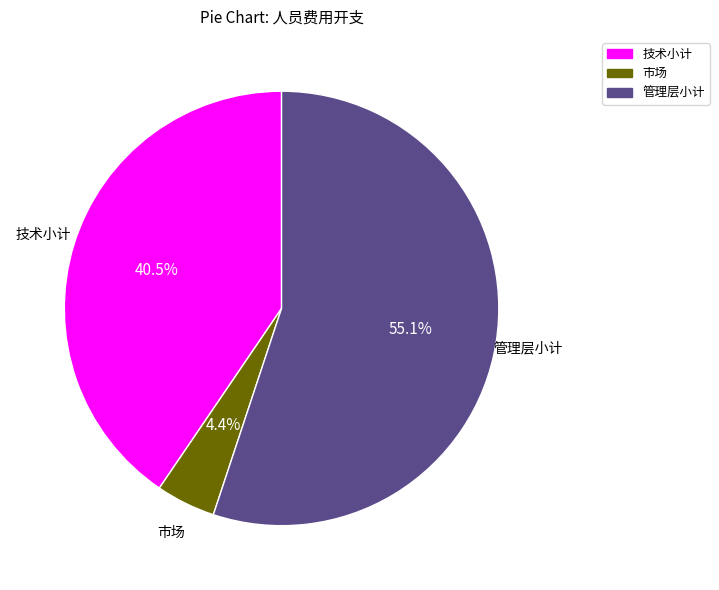

Count the number of slices in the pie.

3